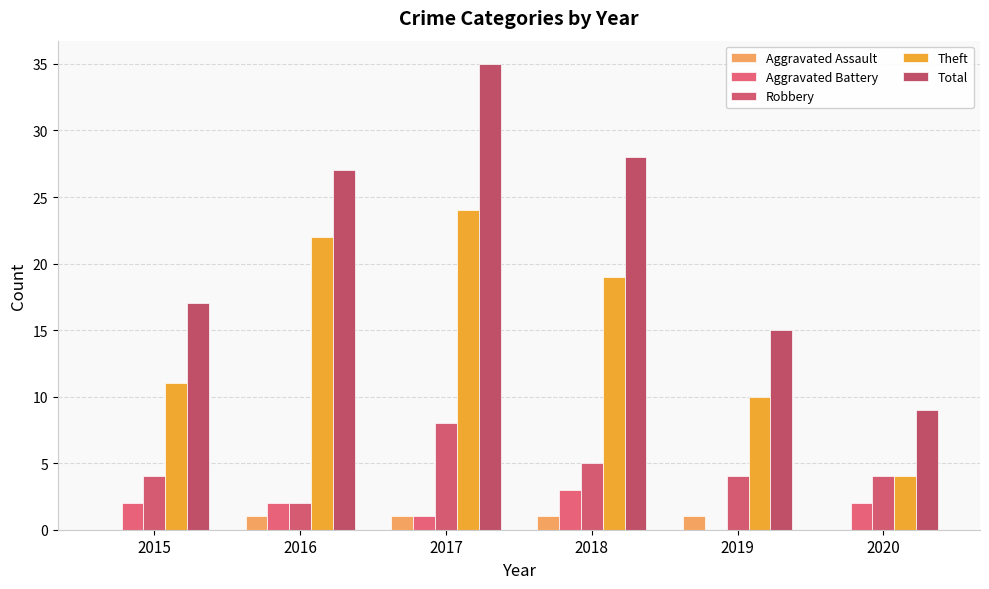

Reading left to right, list all the values displayed in this chart.

Aggravated Assault: 0	1	1	1	1	0
Aggravated Battery: 2	2	1	3	0	2
Robbery: 4	2	8	5	4	4
Theft: 11	22	24	19	10	4
Total: 17	27	35	28	15	9